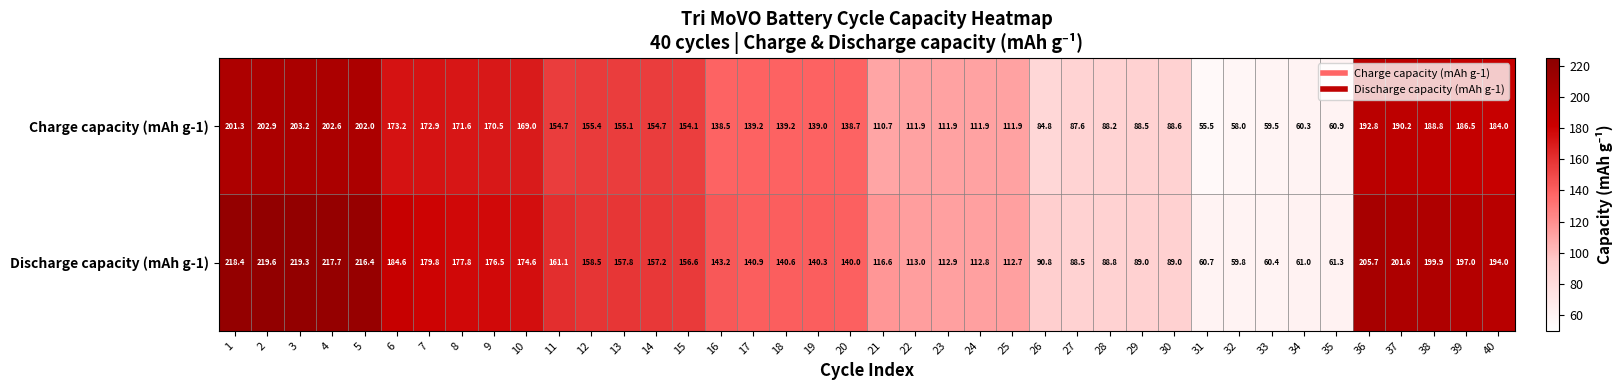

The Discharge capacity (mAh g-1) series shows 157.2 at 14. True or false?

True